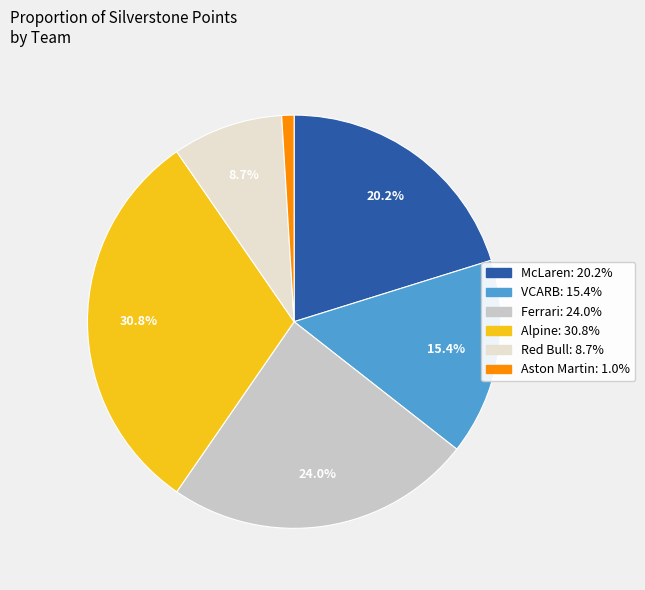

To the nearest percent, what is the difference between the largest and smallest slice percentages?

30%